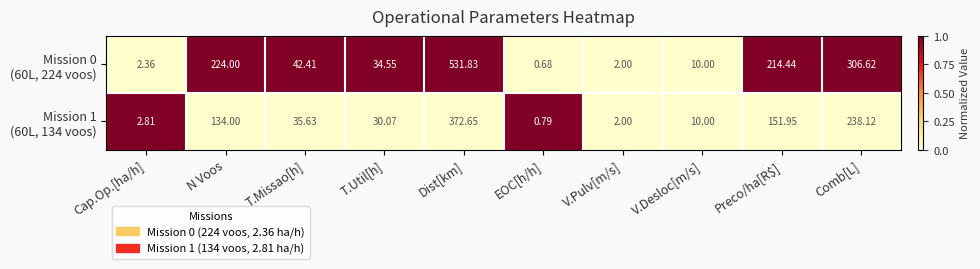

At which category is the sum across all series the highest?

Dist[km]